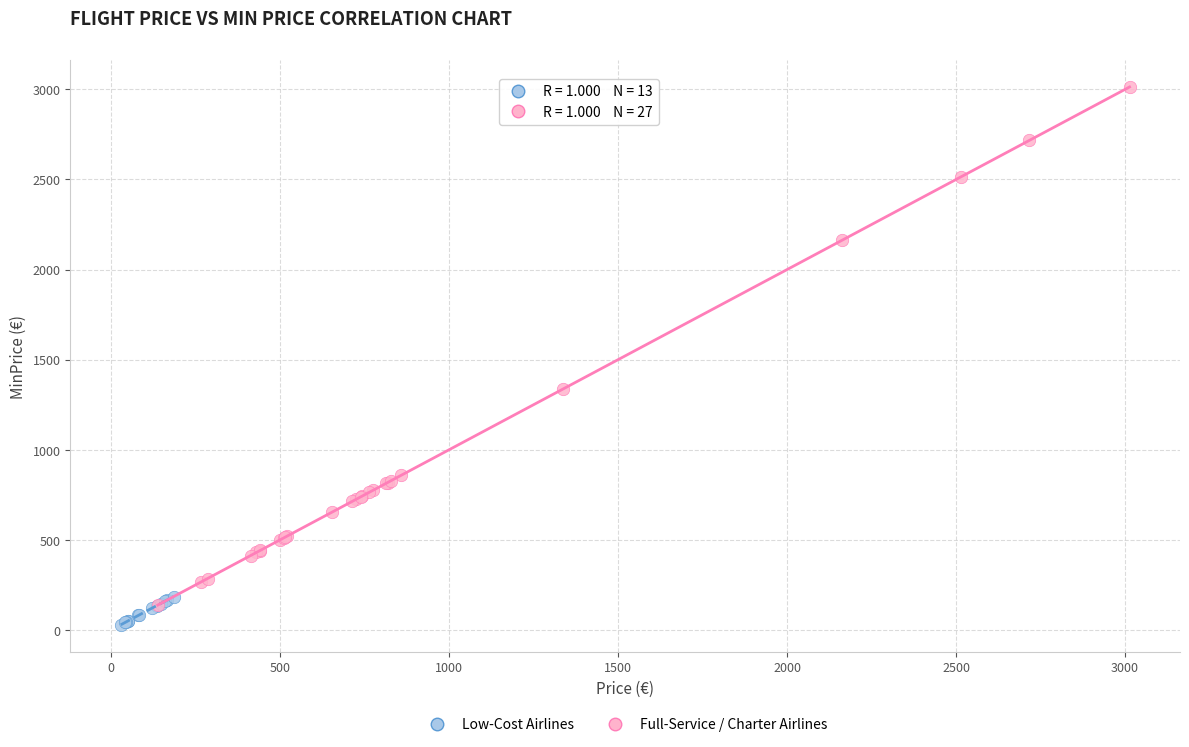

Which series has the widest spread of Y values?

Full-Service / Charter Airlines